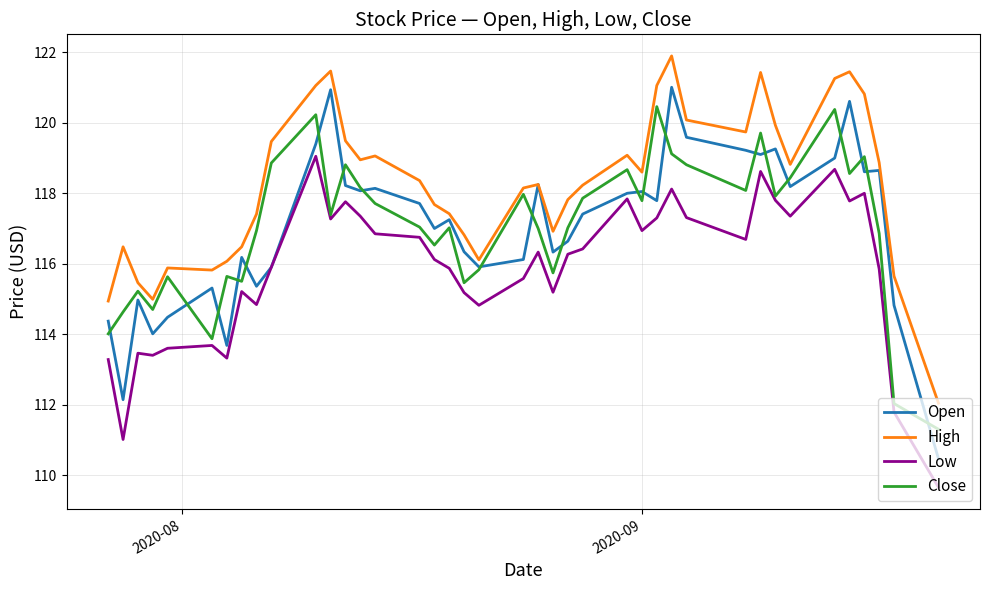

Which series has the largest range (max minus min)?

Open